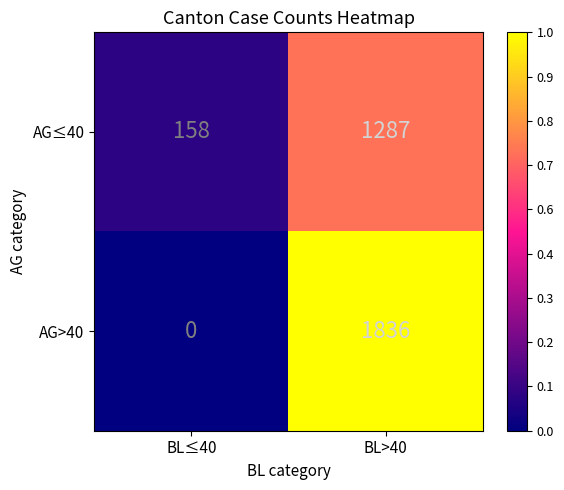

What is the difference between the maximum and minimum values in the AG≤40 series?

1129